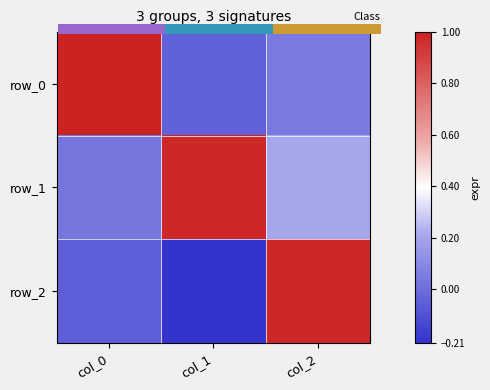

Count the number of data series in this chart.

3